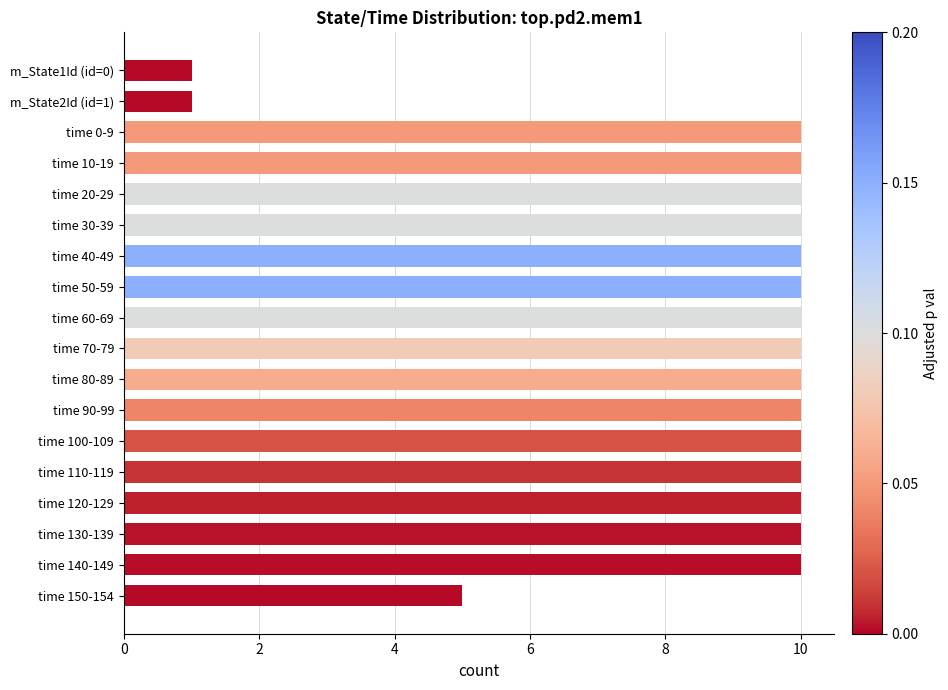

What is the greatest value displayed?

10